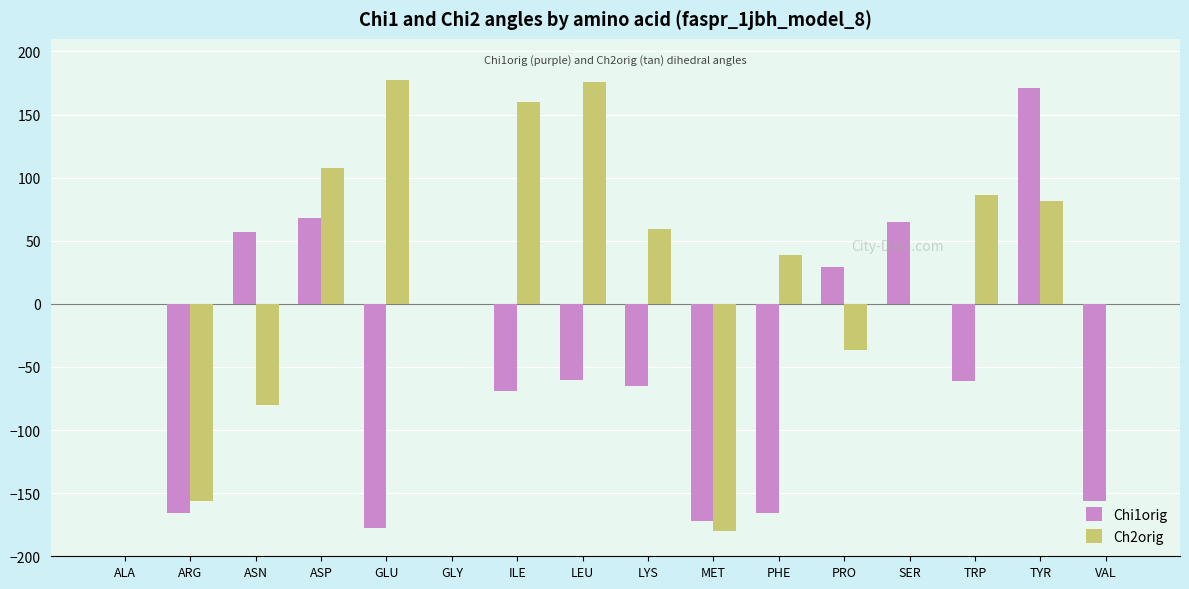

How many data points in Ch2orig are above 38?

8